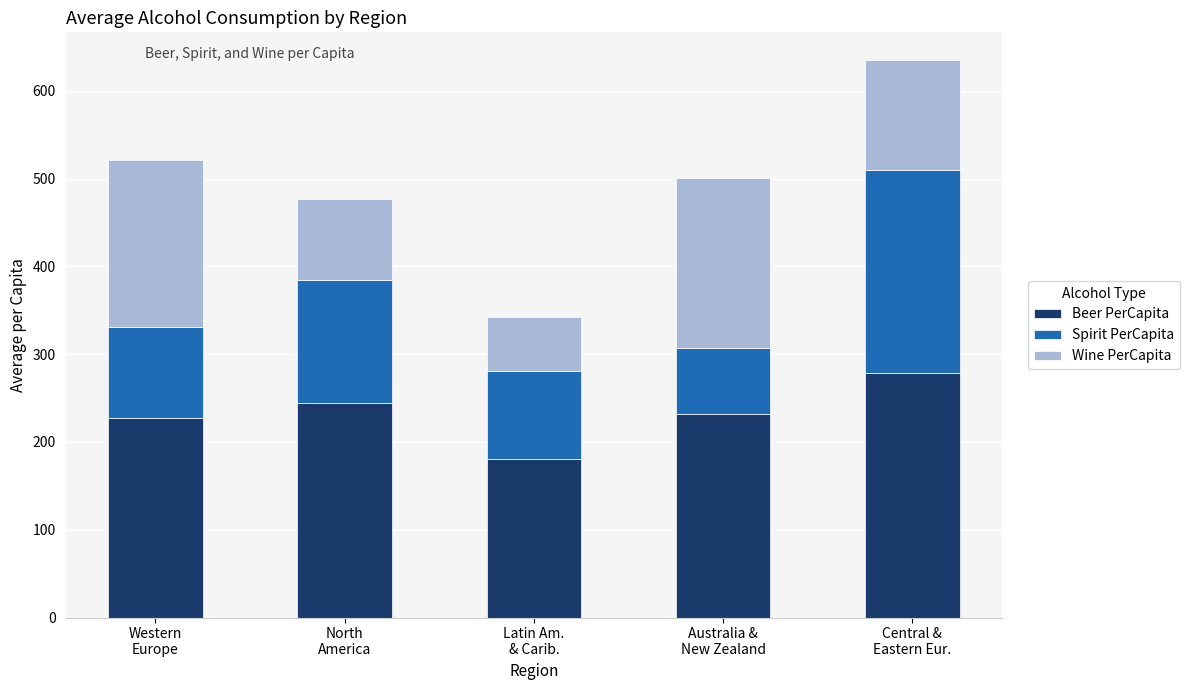

What is the average value of the Beer PerCapita series?

232.5